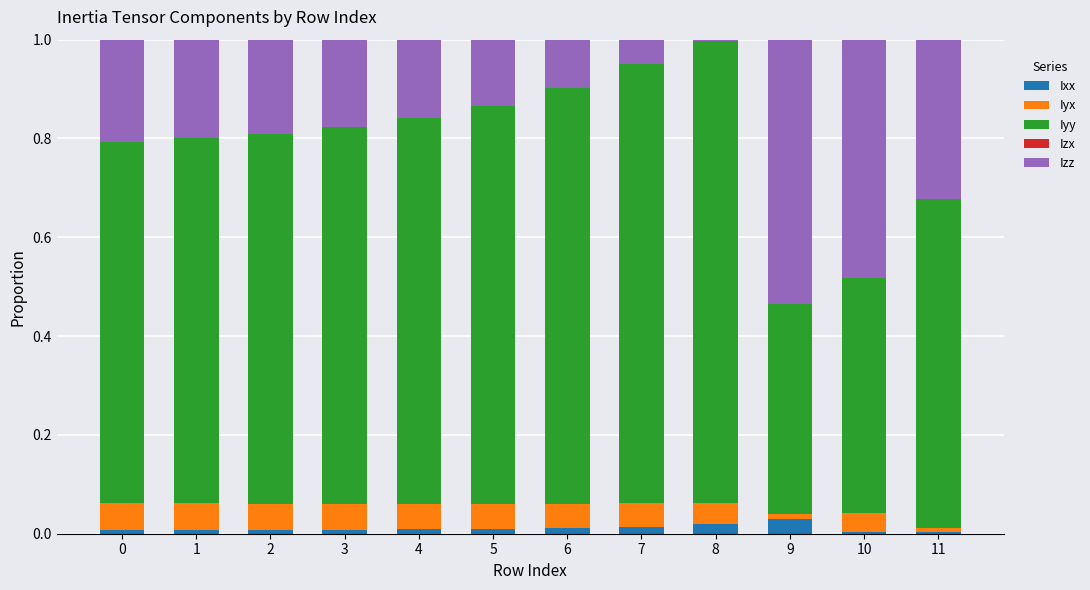

Which series has the largest range (max minus min)?

Izz